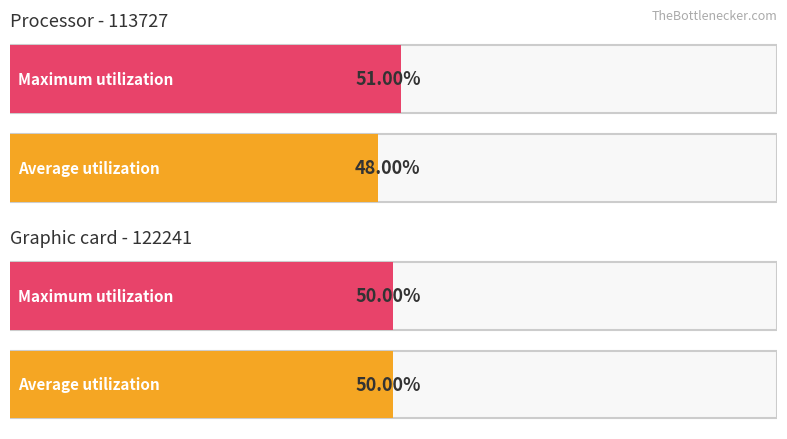

Which series has the widest spread of values?

Average utilization